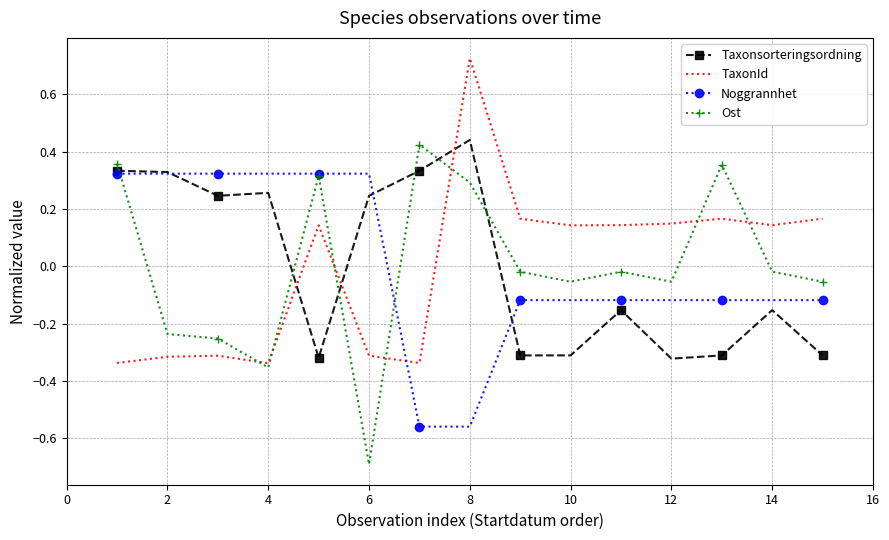

Which series ends up on top after the final intersection of Noggrannhet and TaxonId?

TaxonId